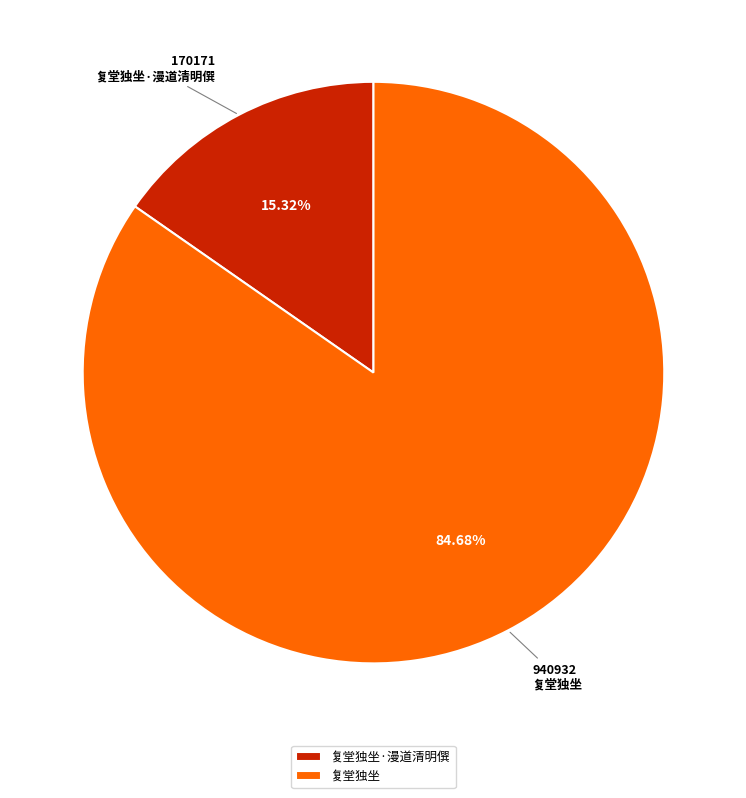

True or false: 复堂独坐 accounts for 85% of the total.

True